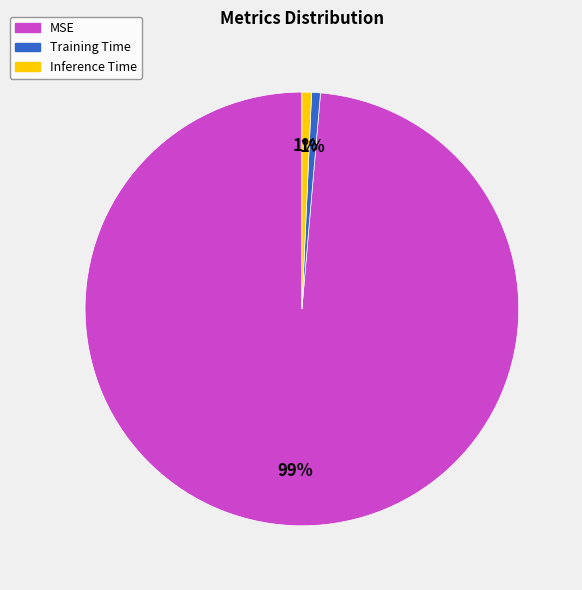

Count the number of slices in the pie.

3